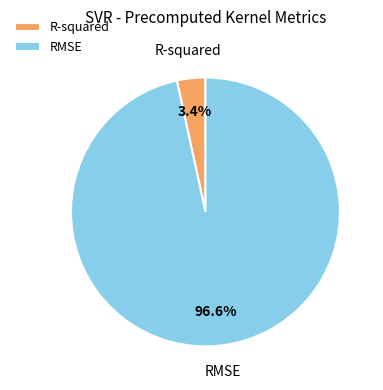

Does any single category account for the majority?

Yes